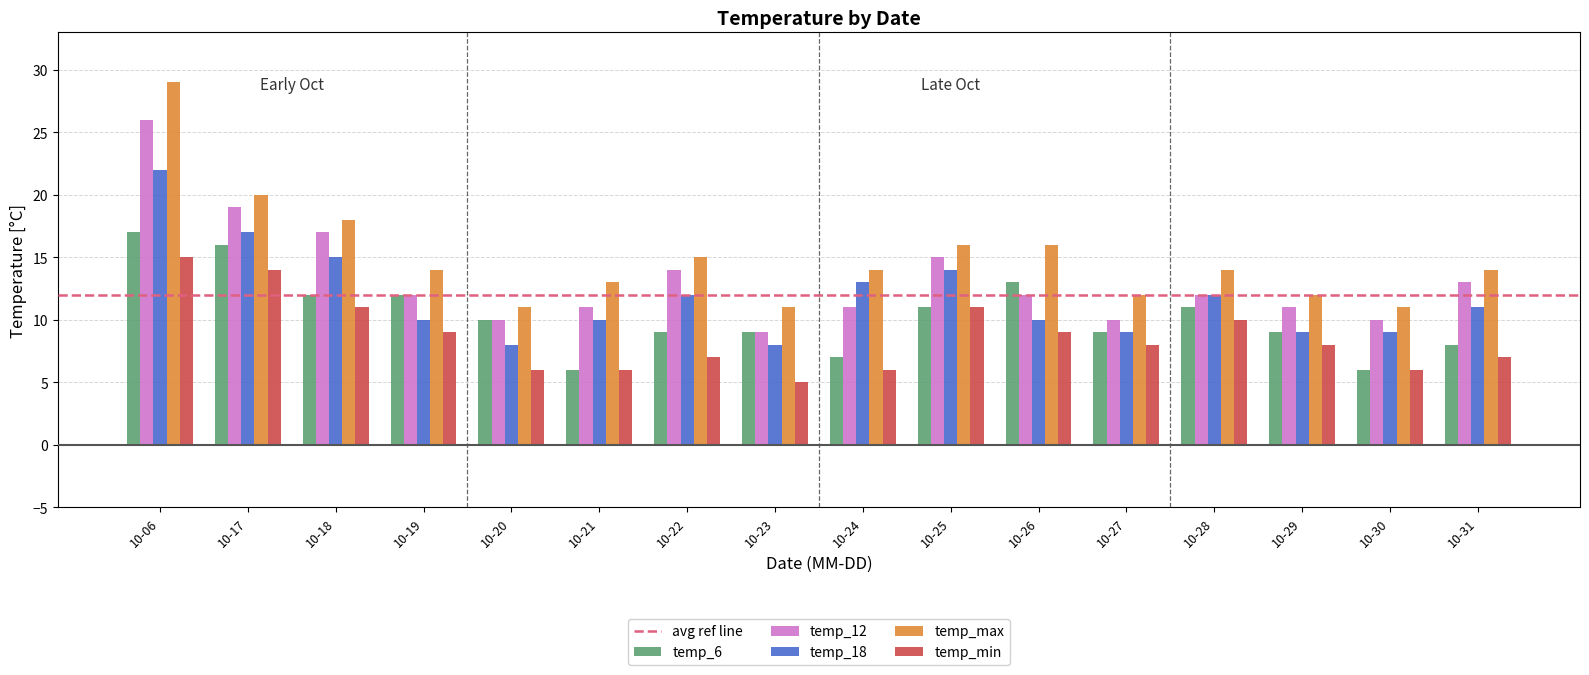

The value of temp_12 at 10-30 is 15. True or false?

False